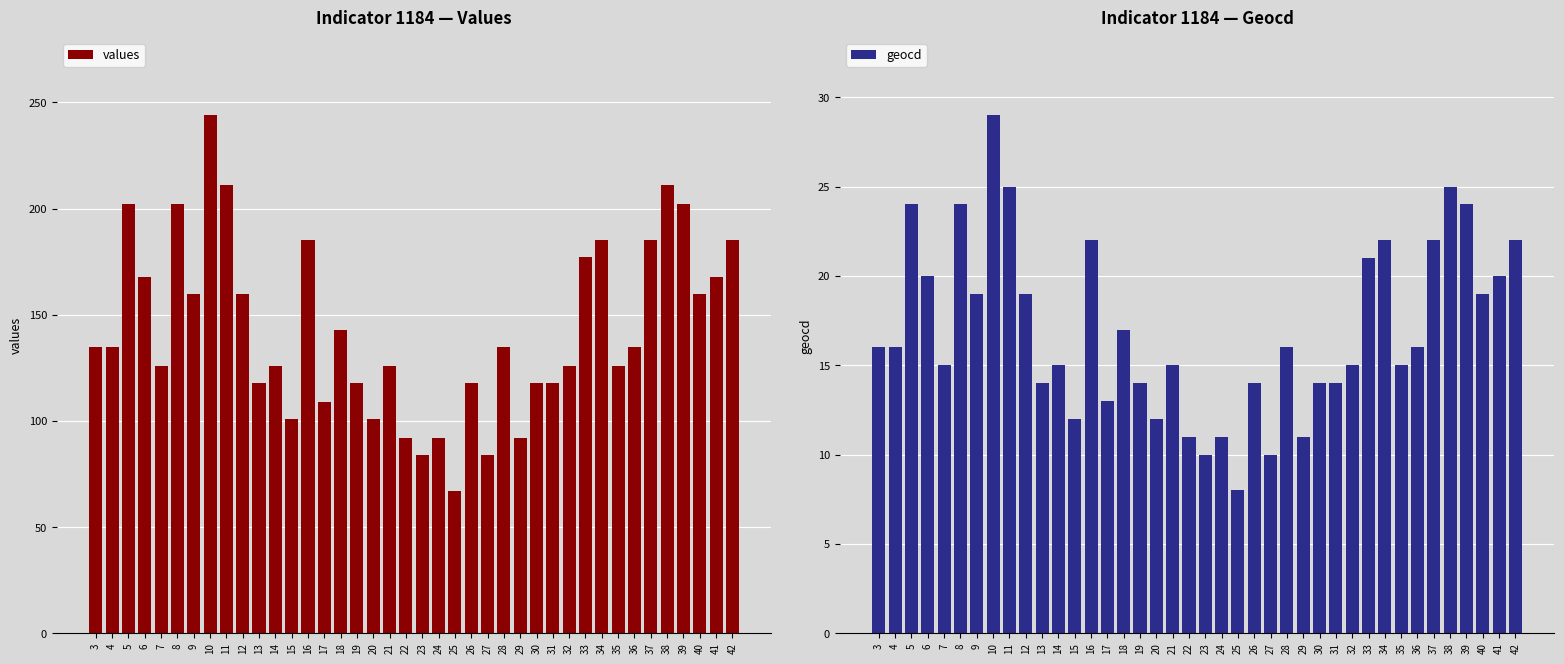

Between 41 and 11, which is larger?

11